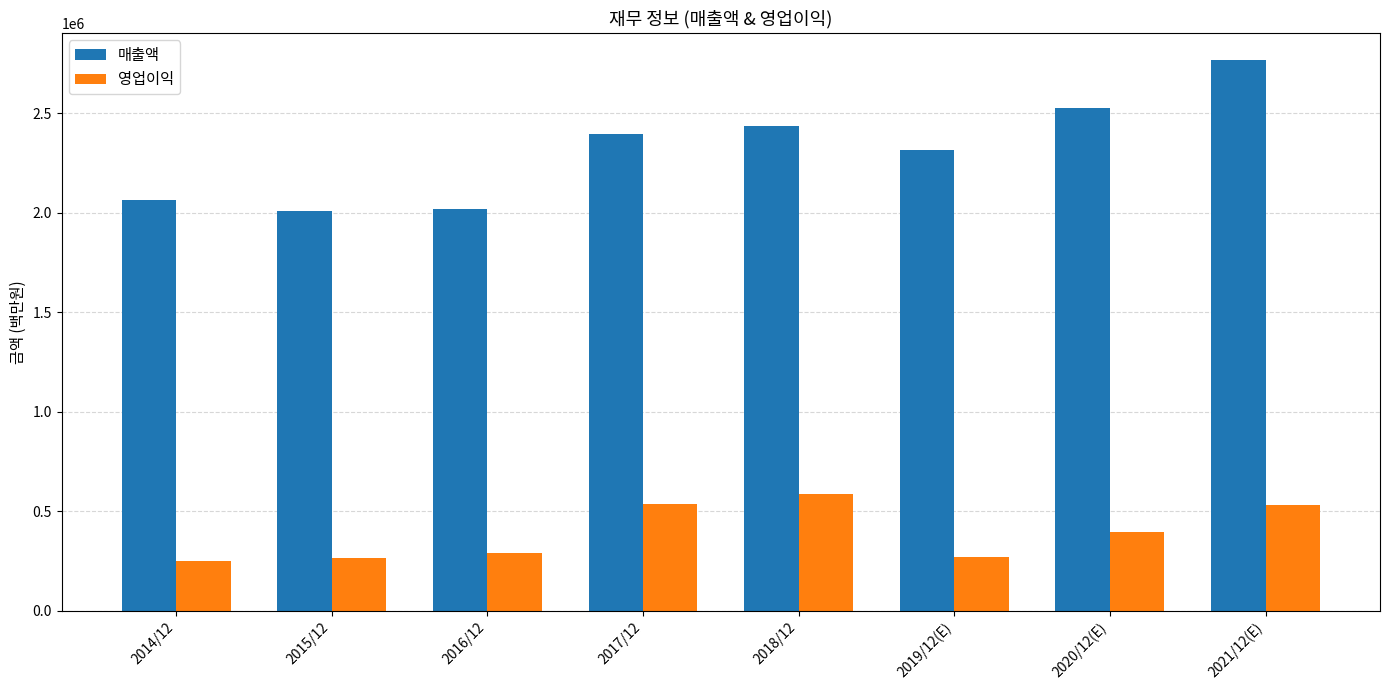

Between 2018/12 and 2021/12(E), which series saw the biggest shift?

매출액